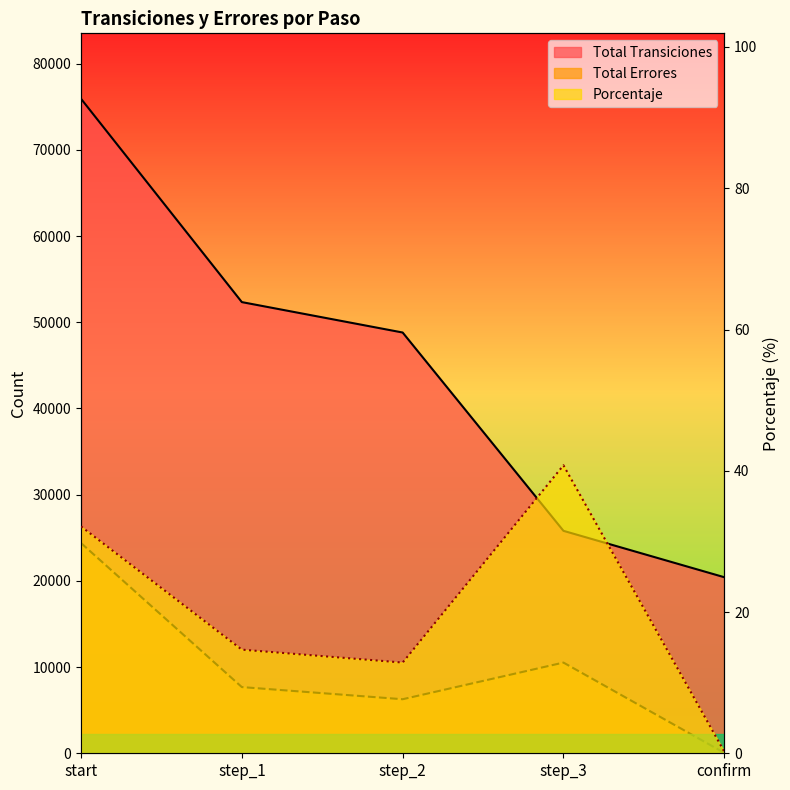

Which series has the largest range (max minus min)?

Total Transiciones